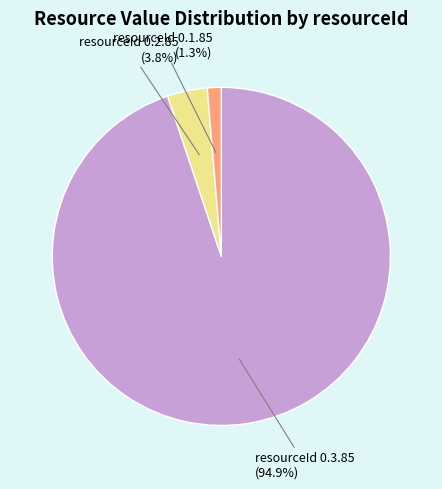

Approximately how many times larger is the value at resourceId 0.1.85 compared to resourceId 0.2.85?

0.3